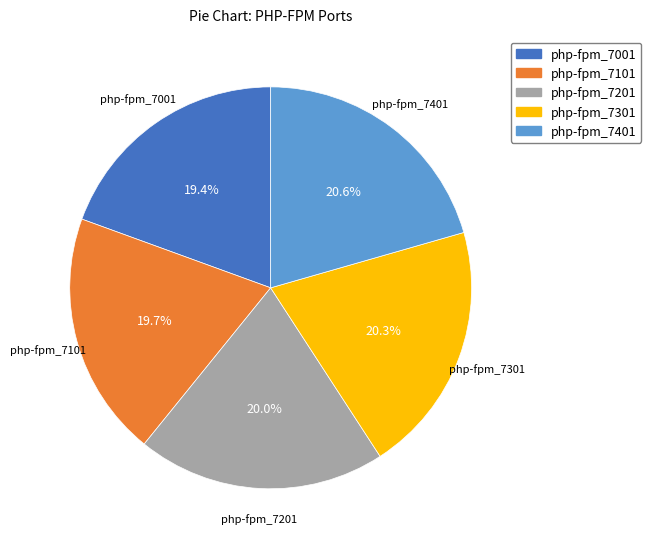

The php-fpm_7201 slice represents 20% of the pie. True or false?

True